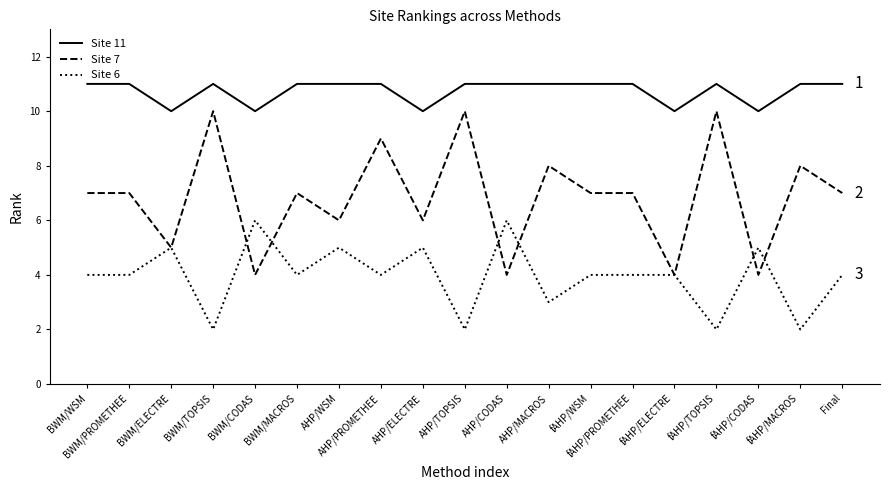

Which series has the widest spread of values?

Site 7